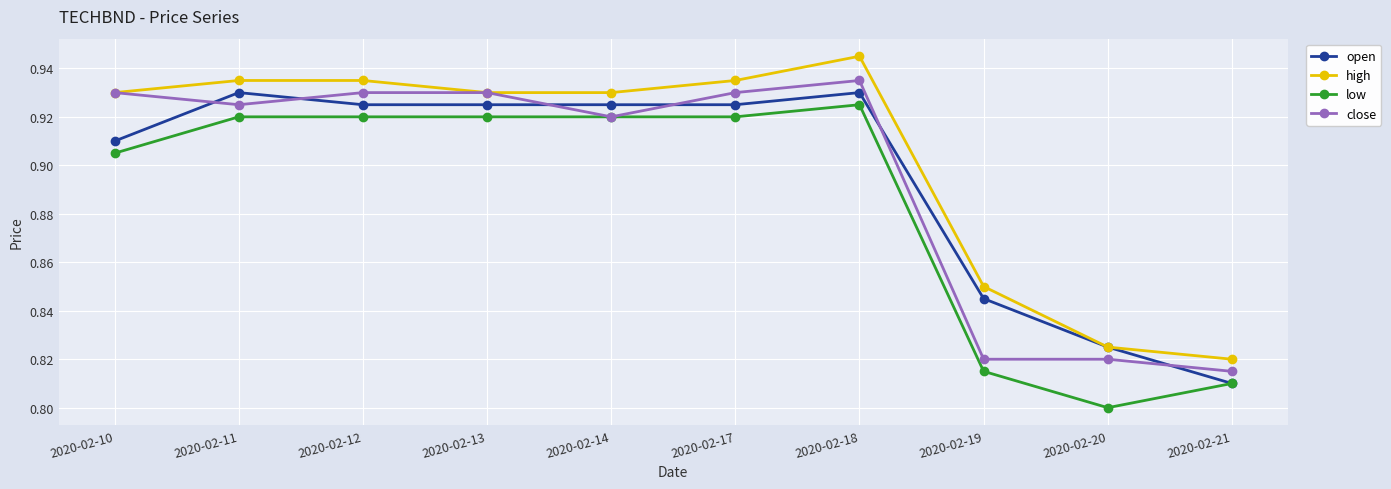

Count the number of data series in this chart.

4